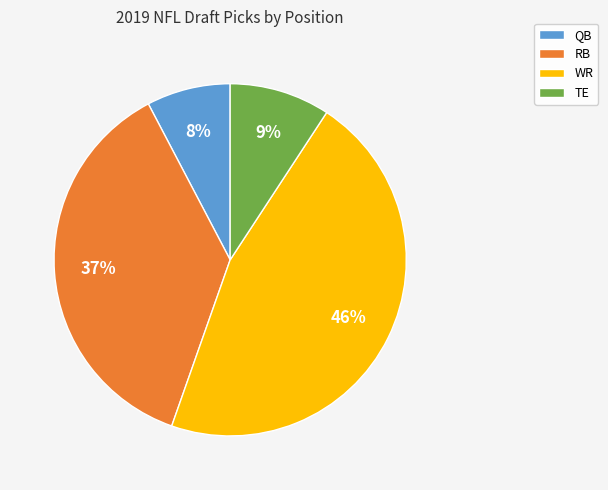

To the nearest percent, what is the combined percentage of TE and RB?

46%